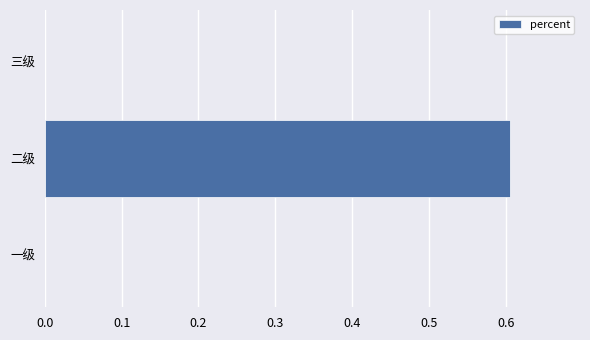

Reading bottom to top, transcribe all the data shown in this chart.

一级=0.0	二级=0.6	三级=0.0